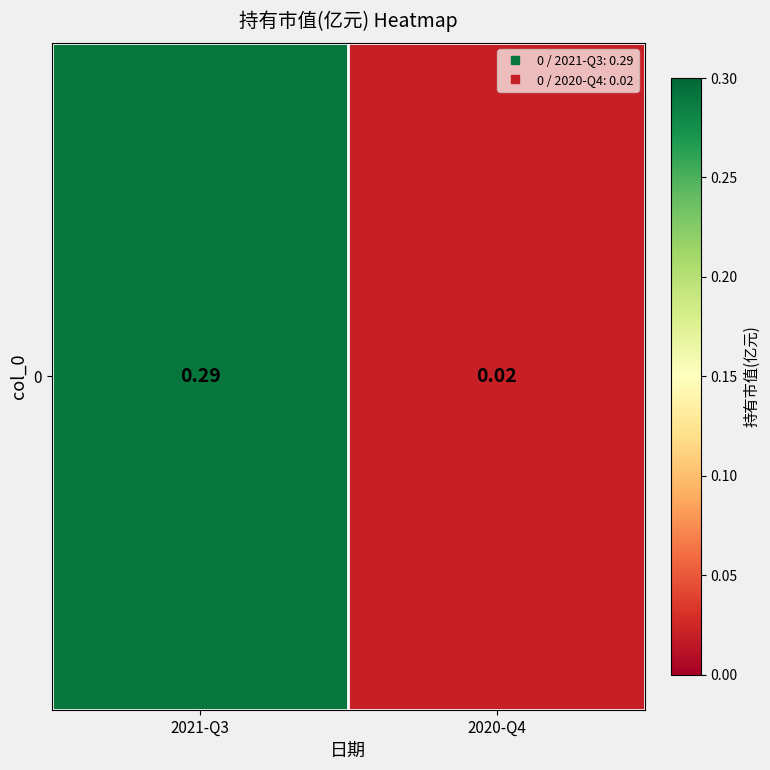

Reading left to right, what are all the values shown in this chart?

2021-Q3=0.3	2020-Q4=0.0